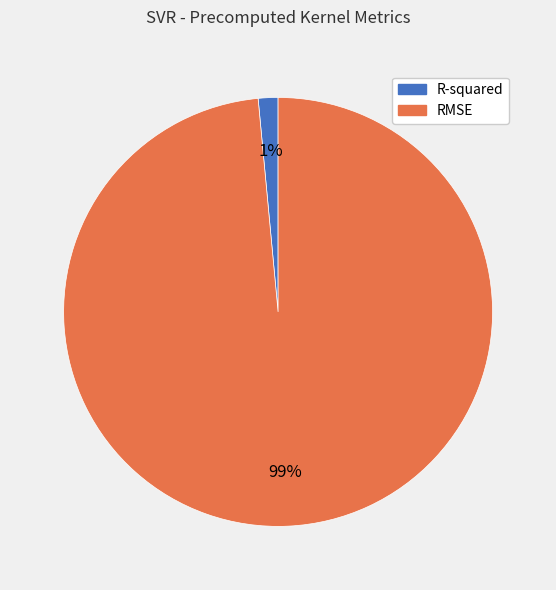

To the nearest percent, what portion does R-squared represent?

1%